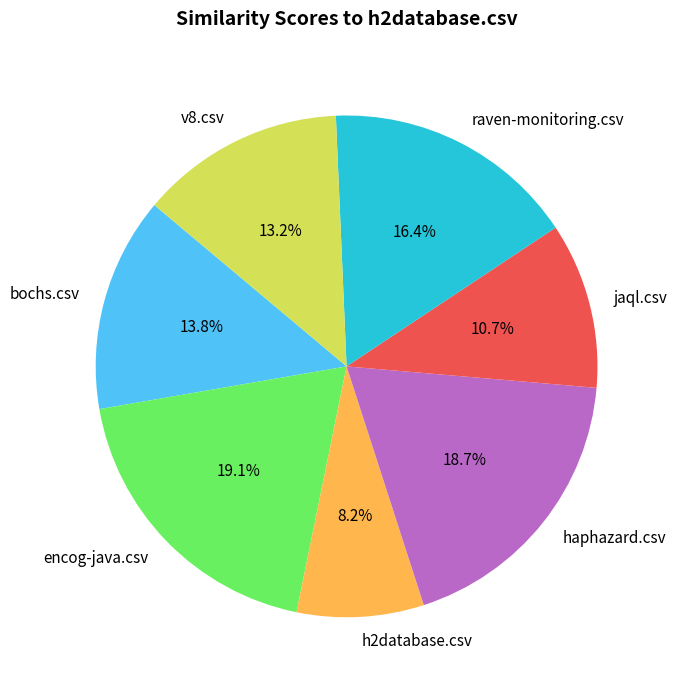

Is there a majority slice in this chart?

No